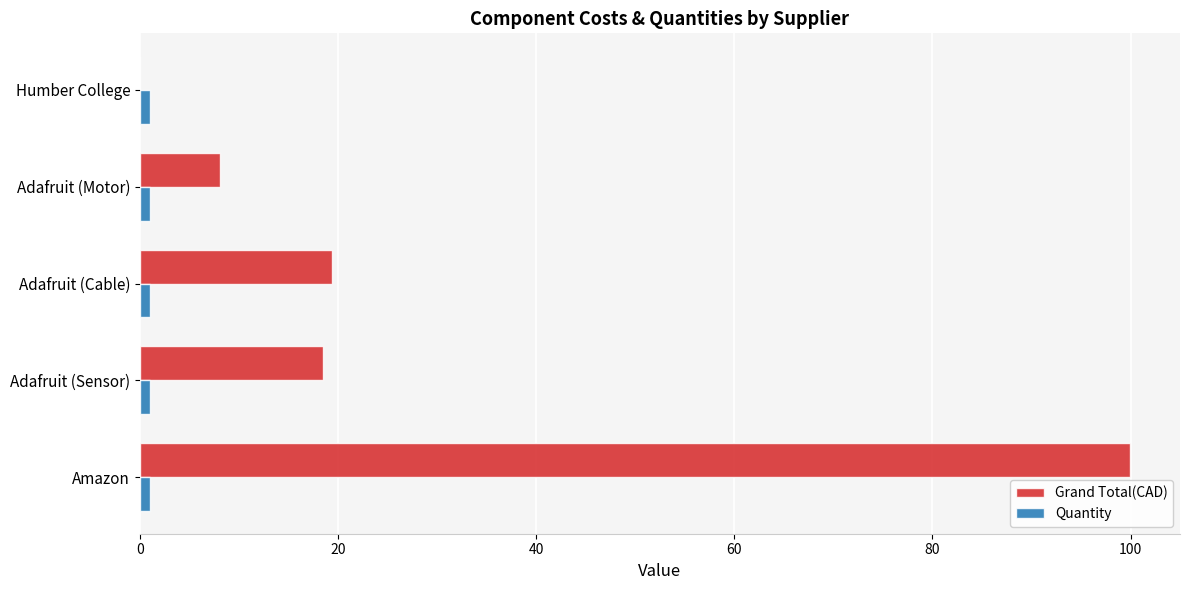

Where is Grand Total(CAD) nearest to the value 49?

Adafruit (Cable)